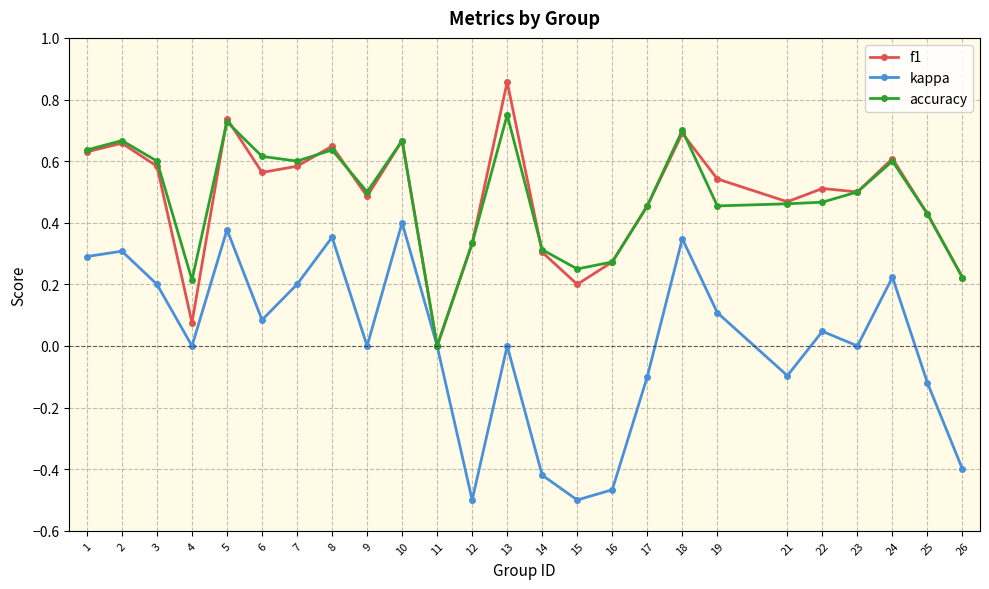

At which label does accuracy reach its minimum?

11